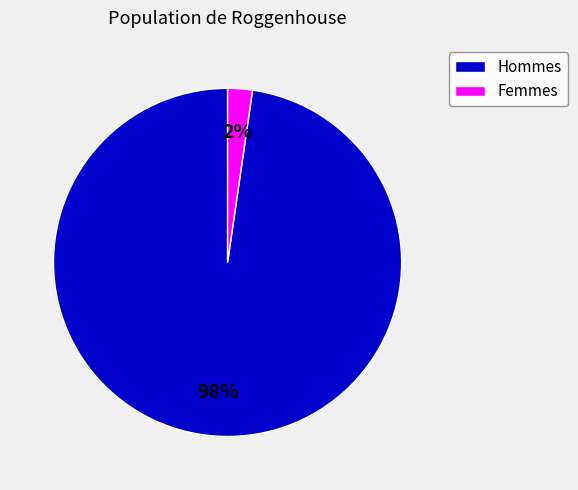

To the nearest percent, what is the average slice percentage?

50%